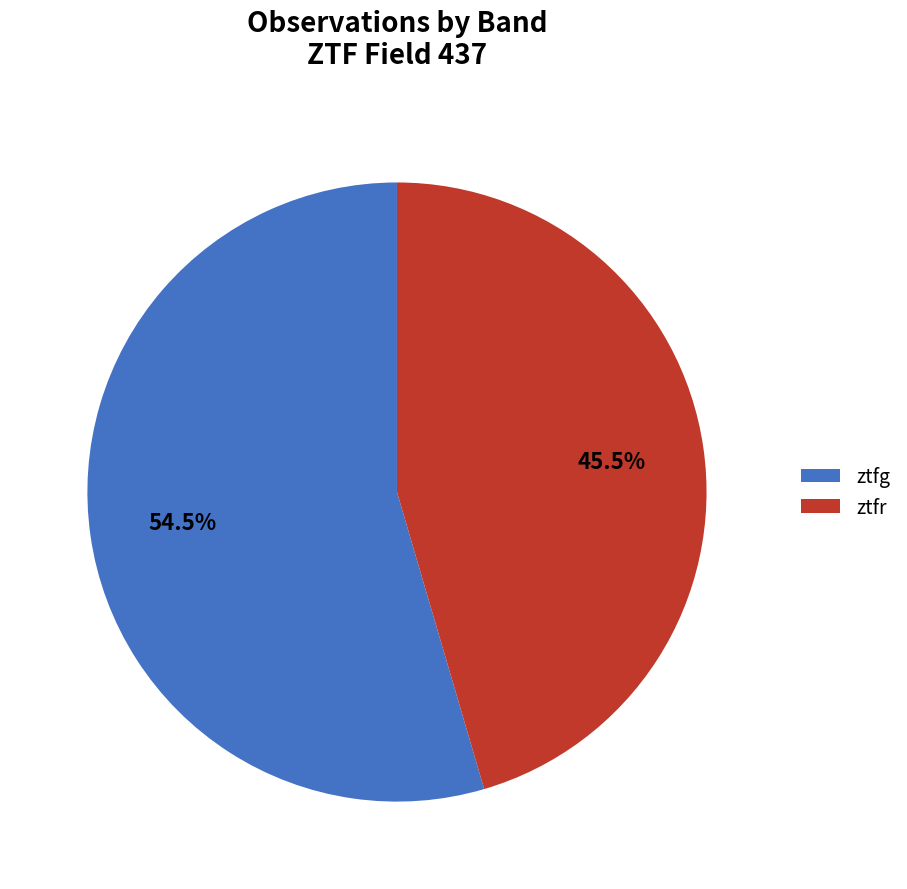

Between ztfr and ztfg, which is larger?

ztfg